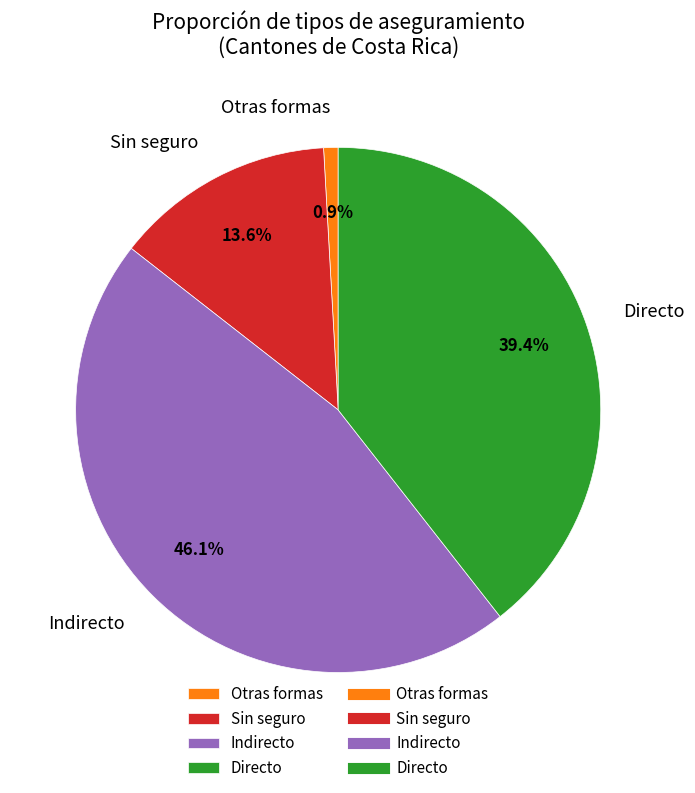

True or false: Sin seguro accounts for 14% of the total.

True